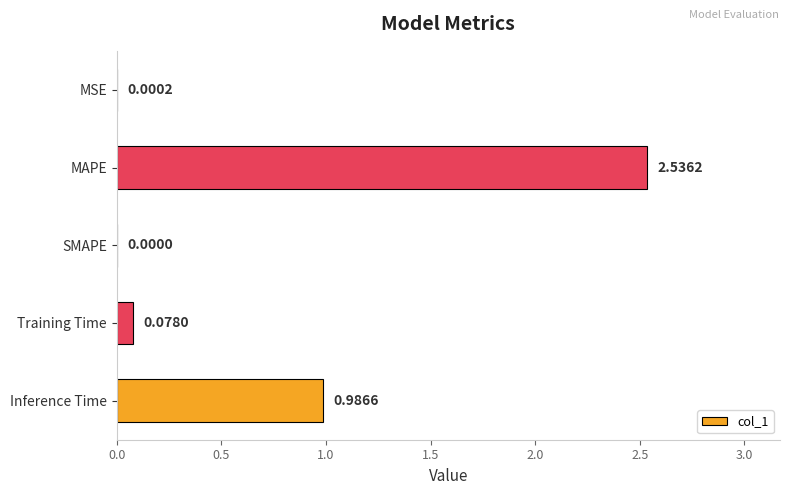

What is the average value?

0.7